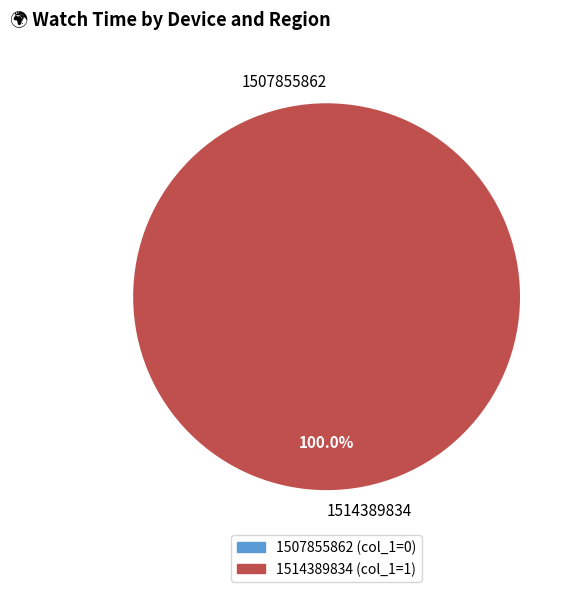

True or false: 1514389834 accounts for 92% of the total.

False